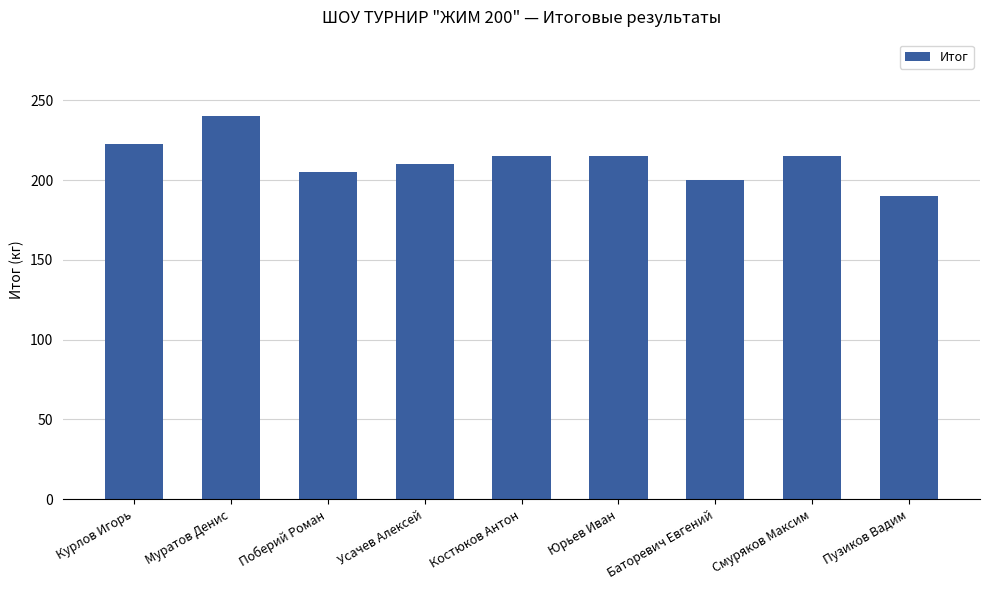

Are the bars grouped side by side (vs. stacked)?

No